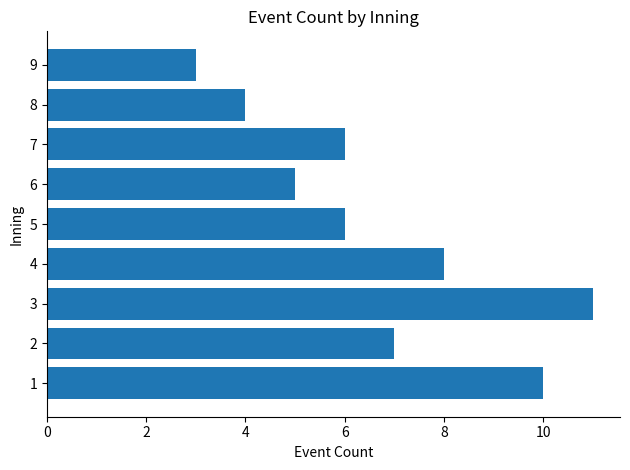

Approximately how many times larger is the value at 2 compared to 7?

1.2